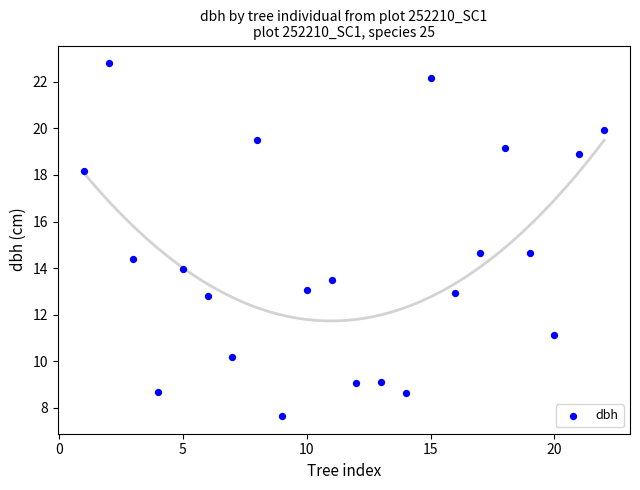

What is the range of X values (max minus min)?

21.0